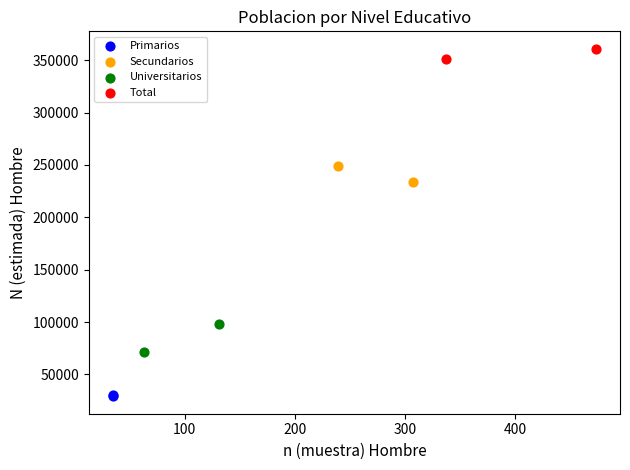

What are all the series names shown in the legend?

Primarios, Secundarios, Universitarios, Total